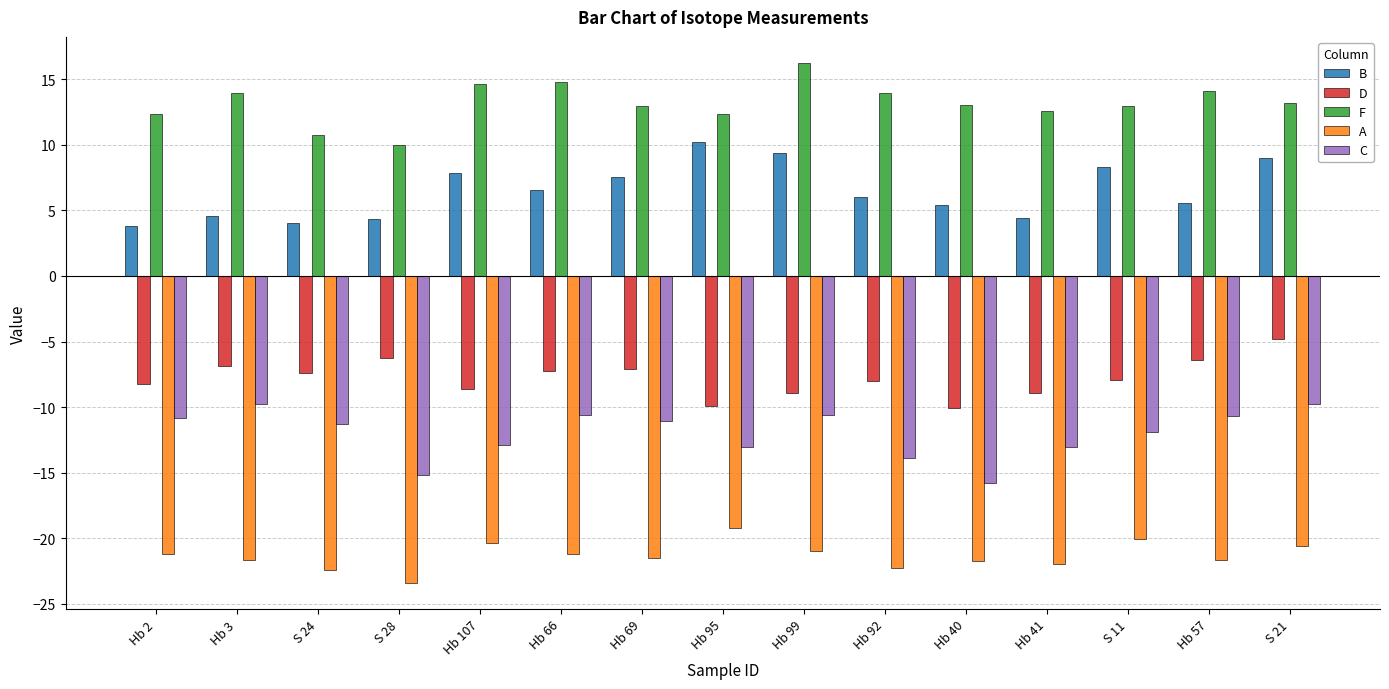

What is the label of the 1st bar from the right?

S 21